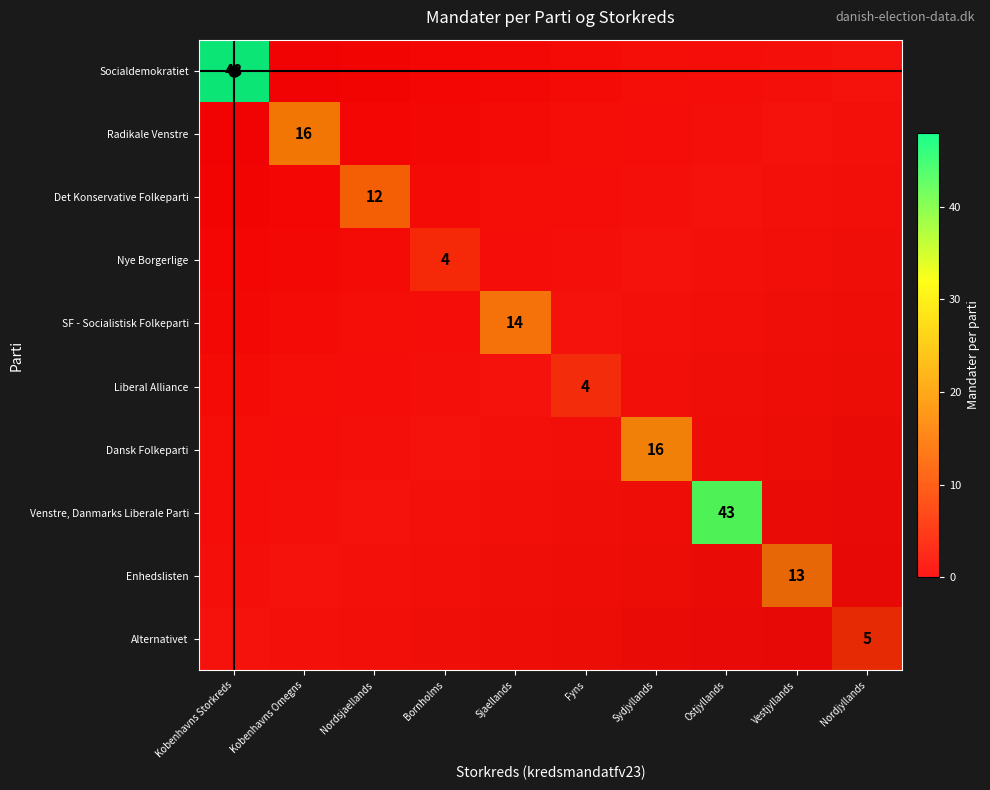

What is the difference between the maximum and minimum values in the Alternativet series?

5